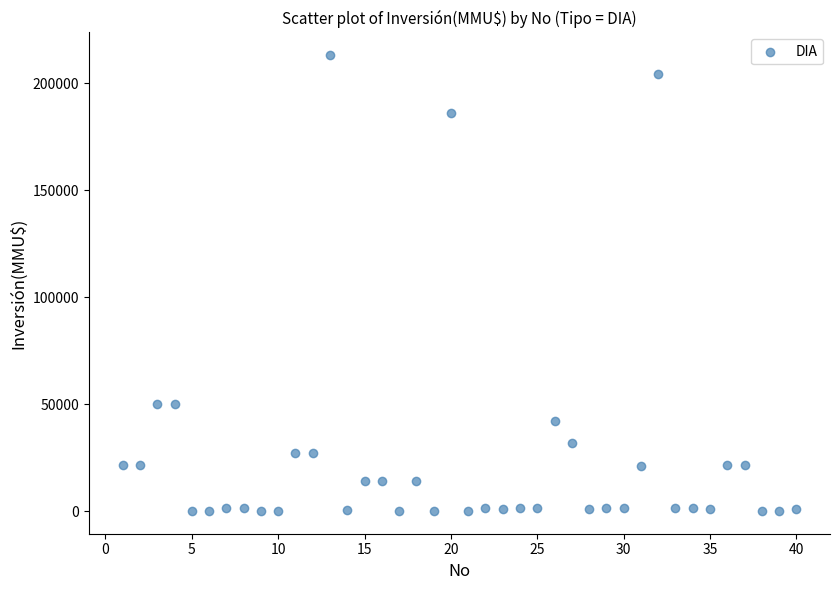

What is the range of Y values (max minus min)?

212800